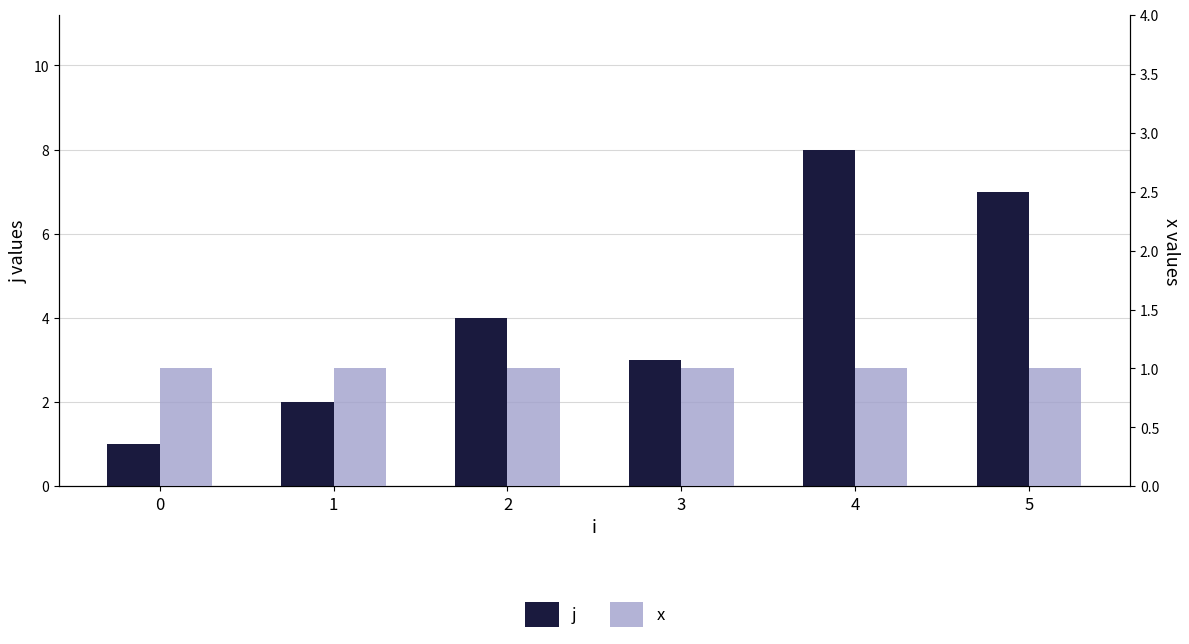

Reading left to right, list all the values displayed in this chart.

j: 0=1	1=2	2=4	3=3	4=8	5=7
x: 0=1	1=1	2=1	3=1	4=1	5=1